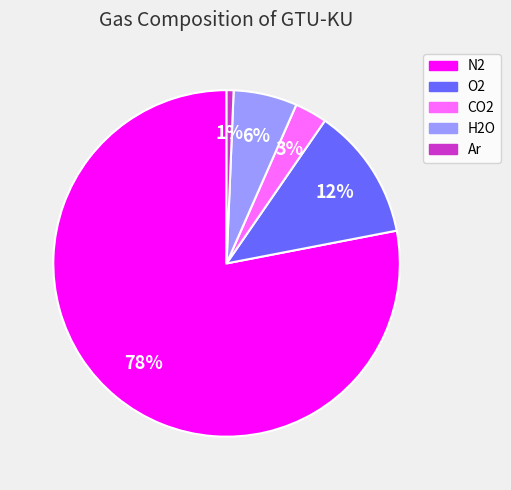

What is the majority slice?

N2